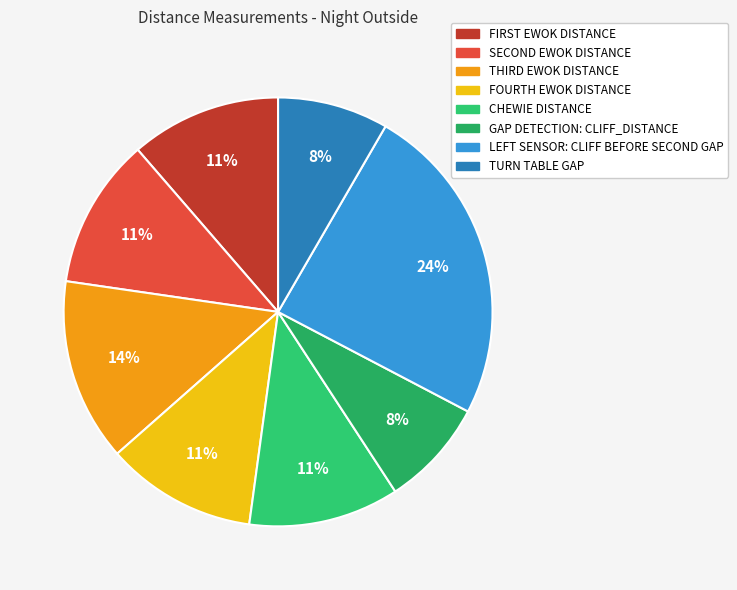

What is the ratio of the value at GAP DETECTION: CLIFF_DISTANCE to the value at TURN TABLE GAP?

1.0